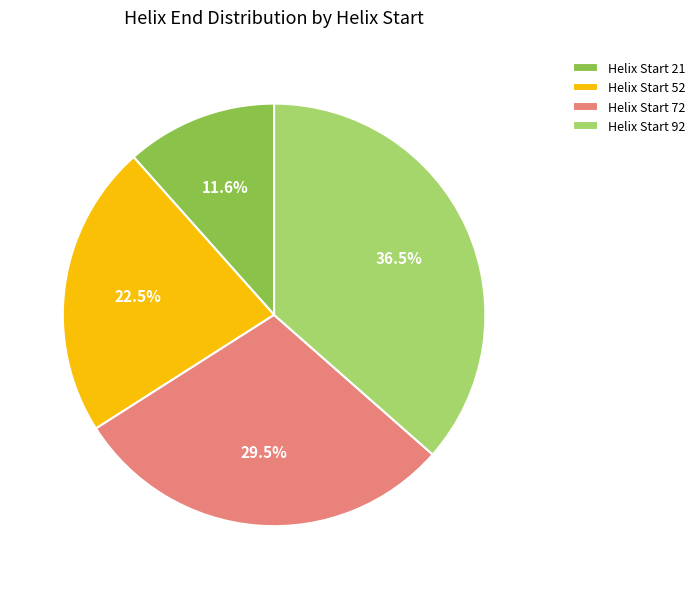

To the nearest percent, what is the average slice percentage?

25%